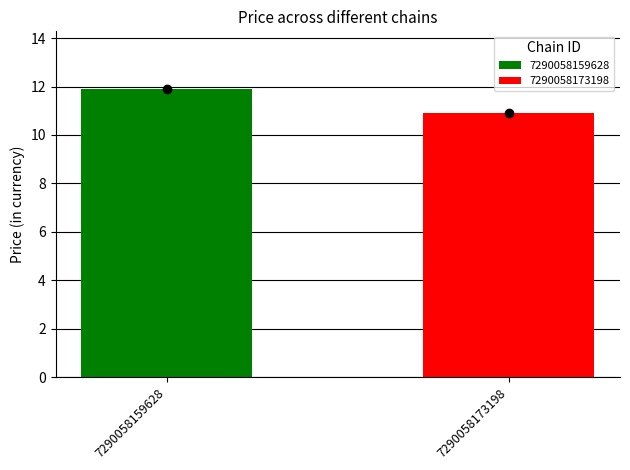

List the series in order of their peak value, highest first.

7290058159628, 7290058173198